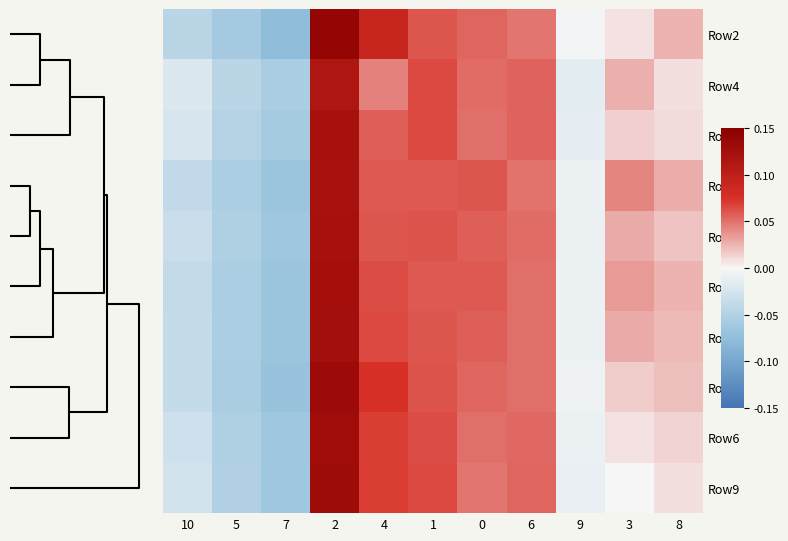

At 4, list the series in order from smallest to largest.

Row4, Row7, Row1, Row5, Row0, Row8, Row6, Row9, Row3, Row2